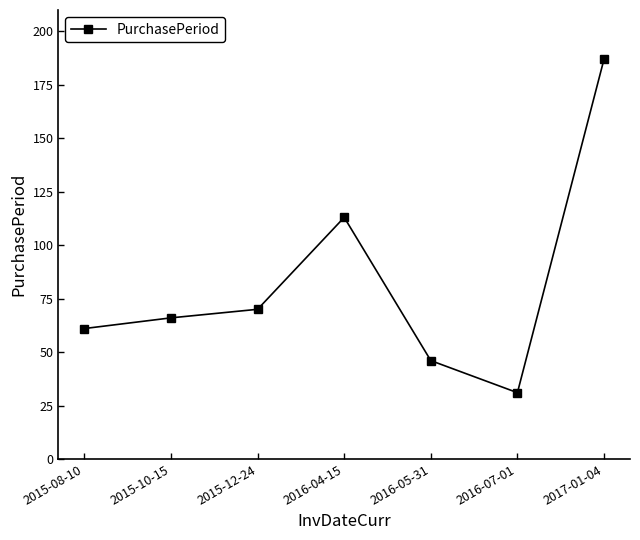

List the labels in order of value, largest first.

2017-01-04, 2016-04-15, 2015-12-24, 2015-10-15, 2015-08-10, 2016-05-31, 2016-07-01